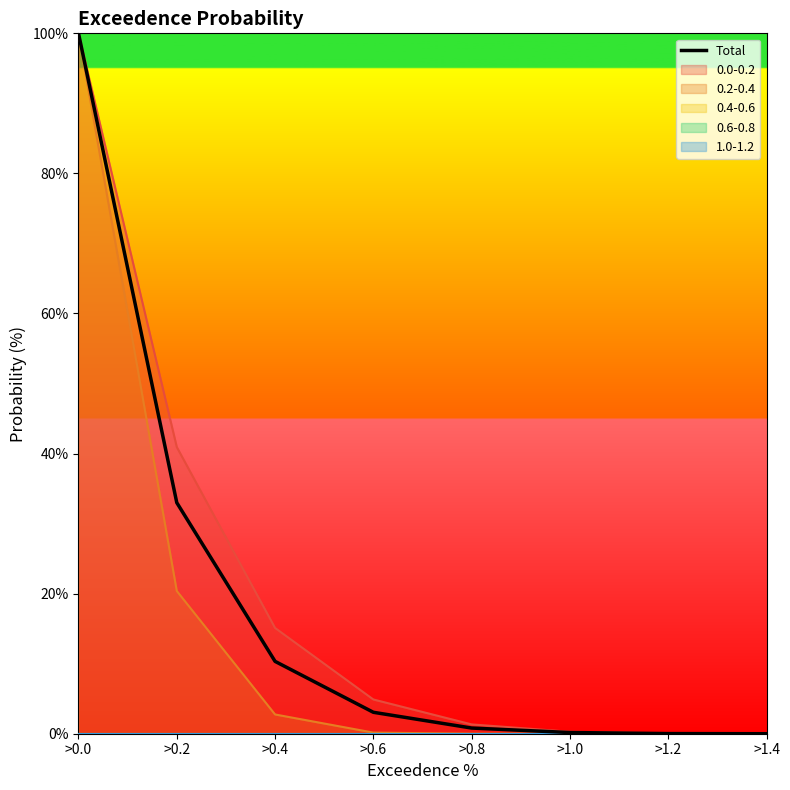

List the labels in order of value, largest first.

>0.0, >0.2, >0.4, >0.6, >0.8, >1.0, >1.2, >1.4